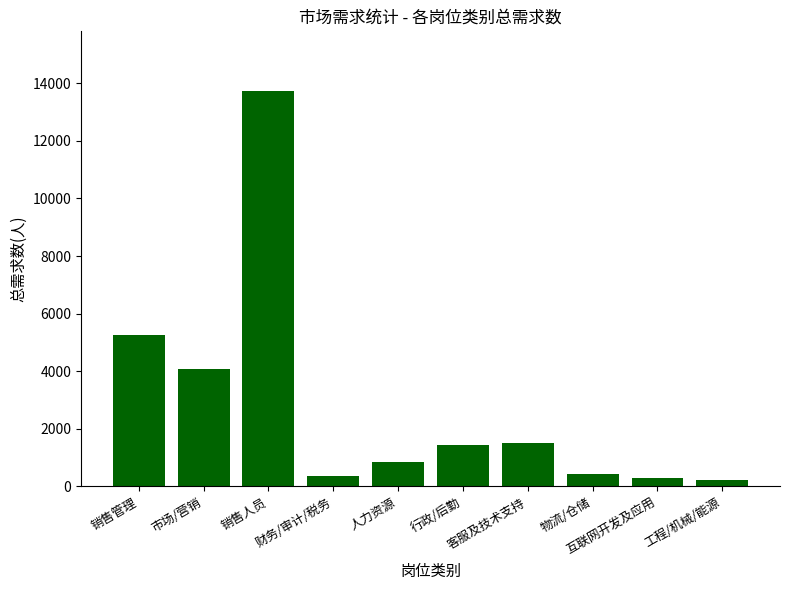

What is the average value?

2818